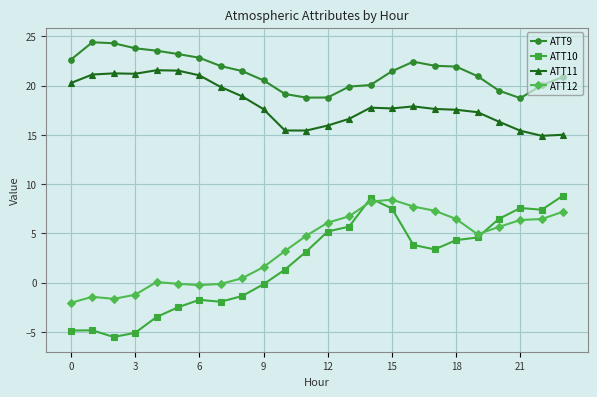

True or false: ATT9 and ATT11 intersect in this chart.

False